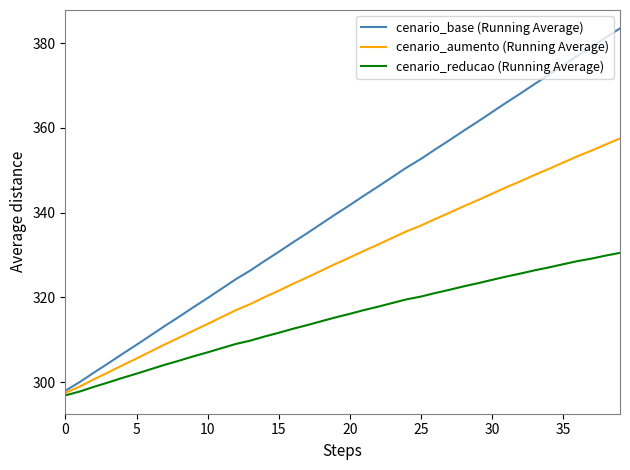

What is the smallest value displayed?

296.9